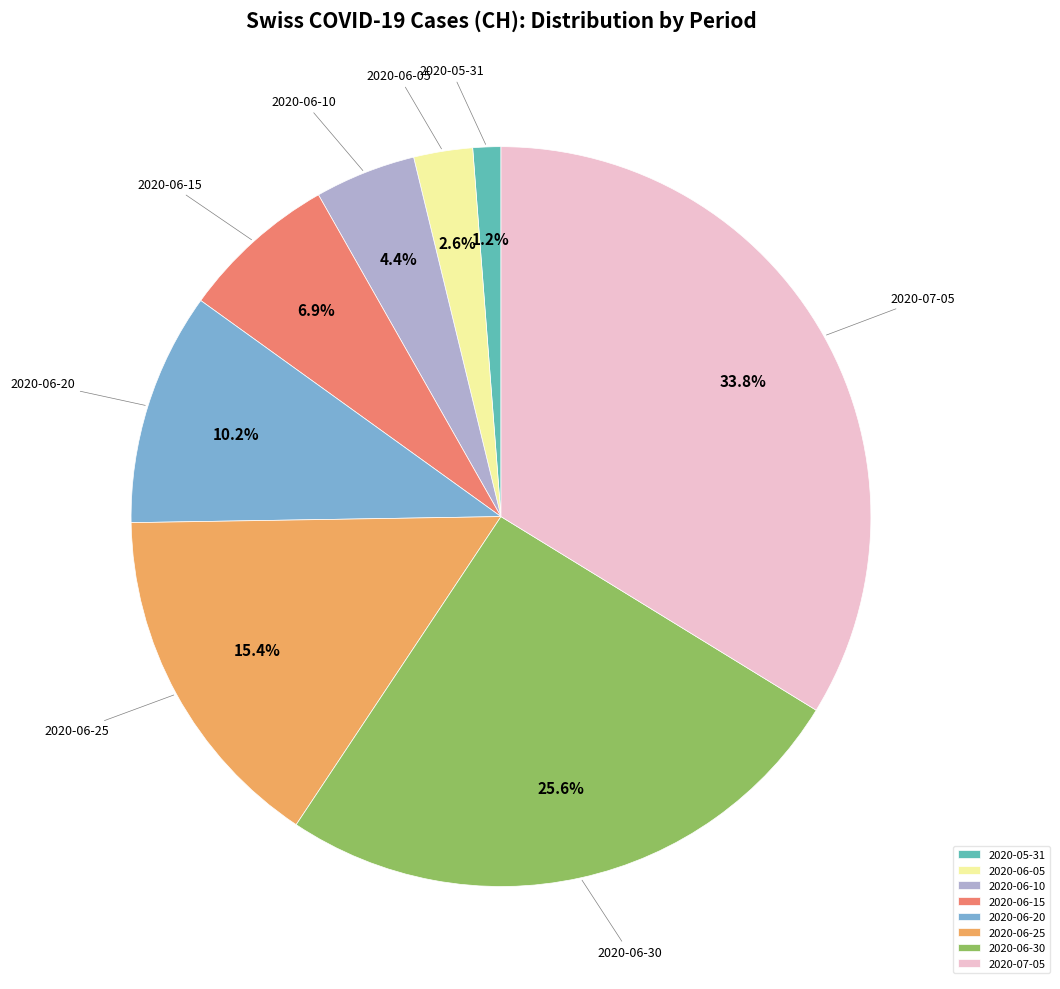

Is there a majority slice in this chart?

No